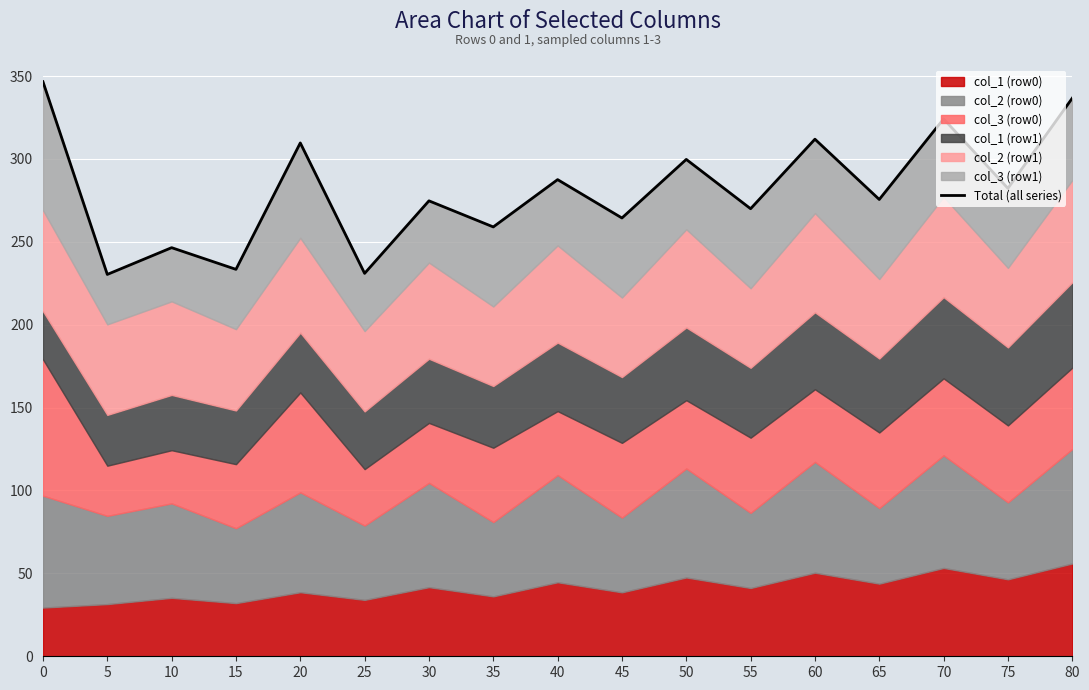

Where is the first local maximum?

10